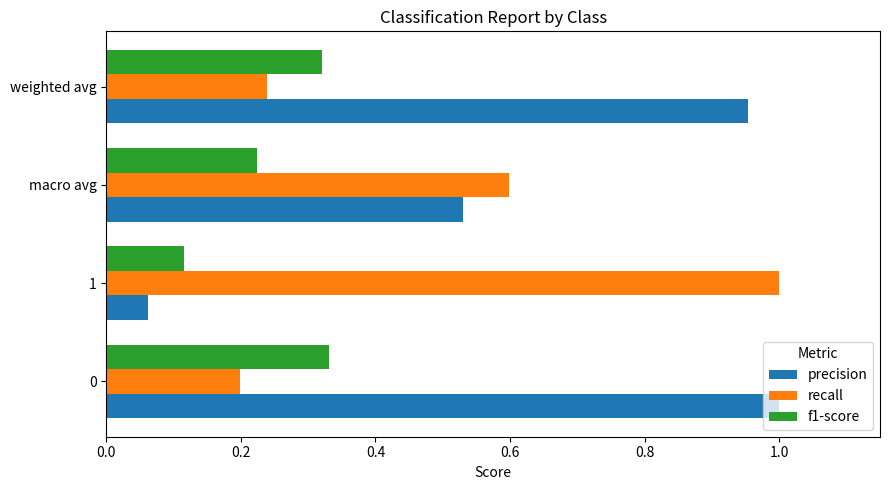

Which category has the lowest value in the precision series?

1